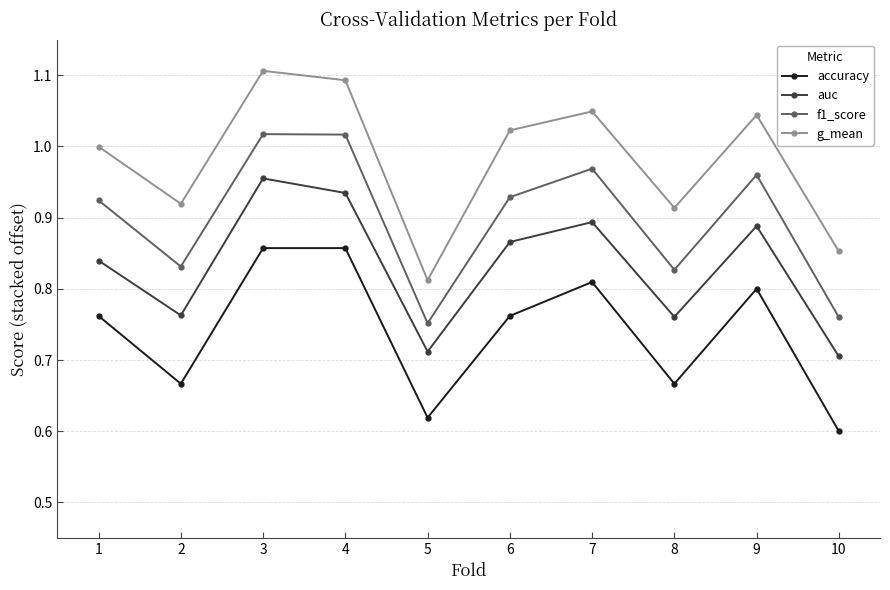

What is the spread (max minus min) of values at 2?

0.3